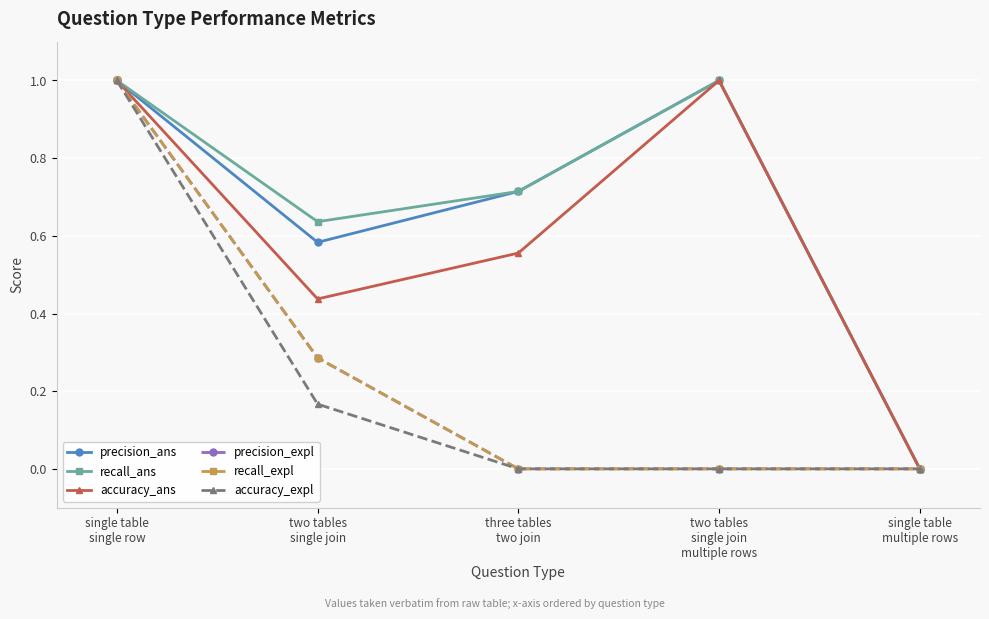

What is the difference between the second highest and second lowest values in the accuracy_expl series?

0.2